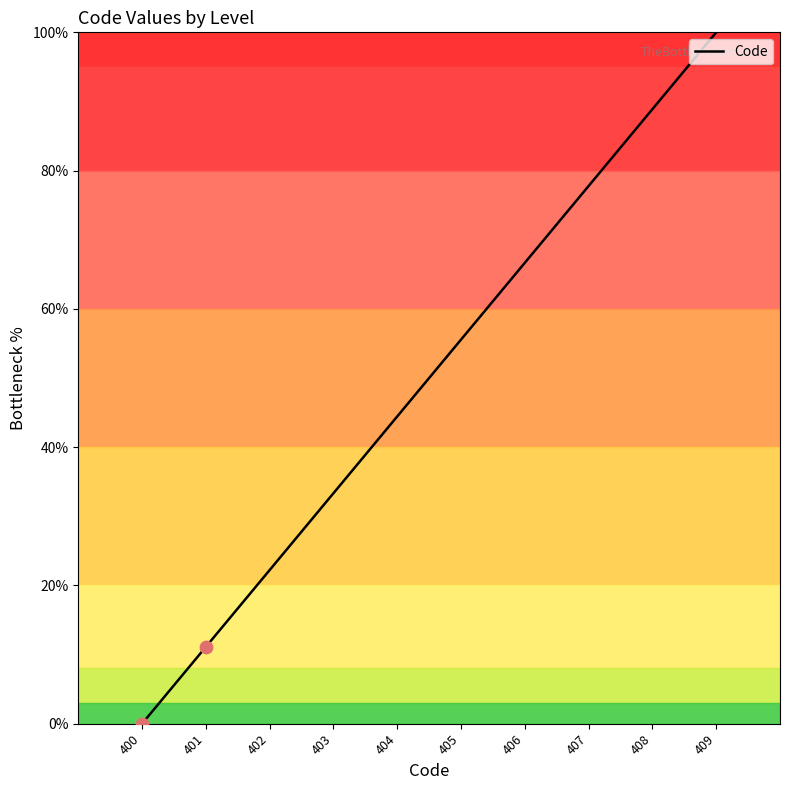

What is the change in value from 401 to 402?

+11.1